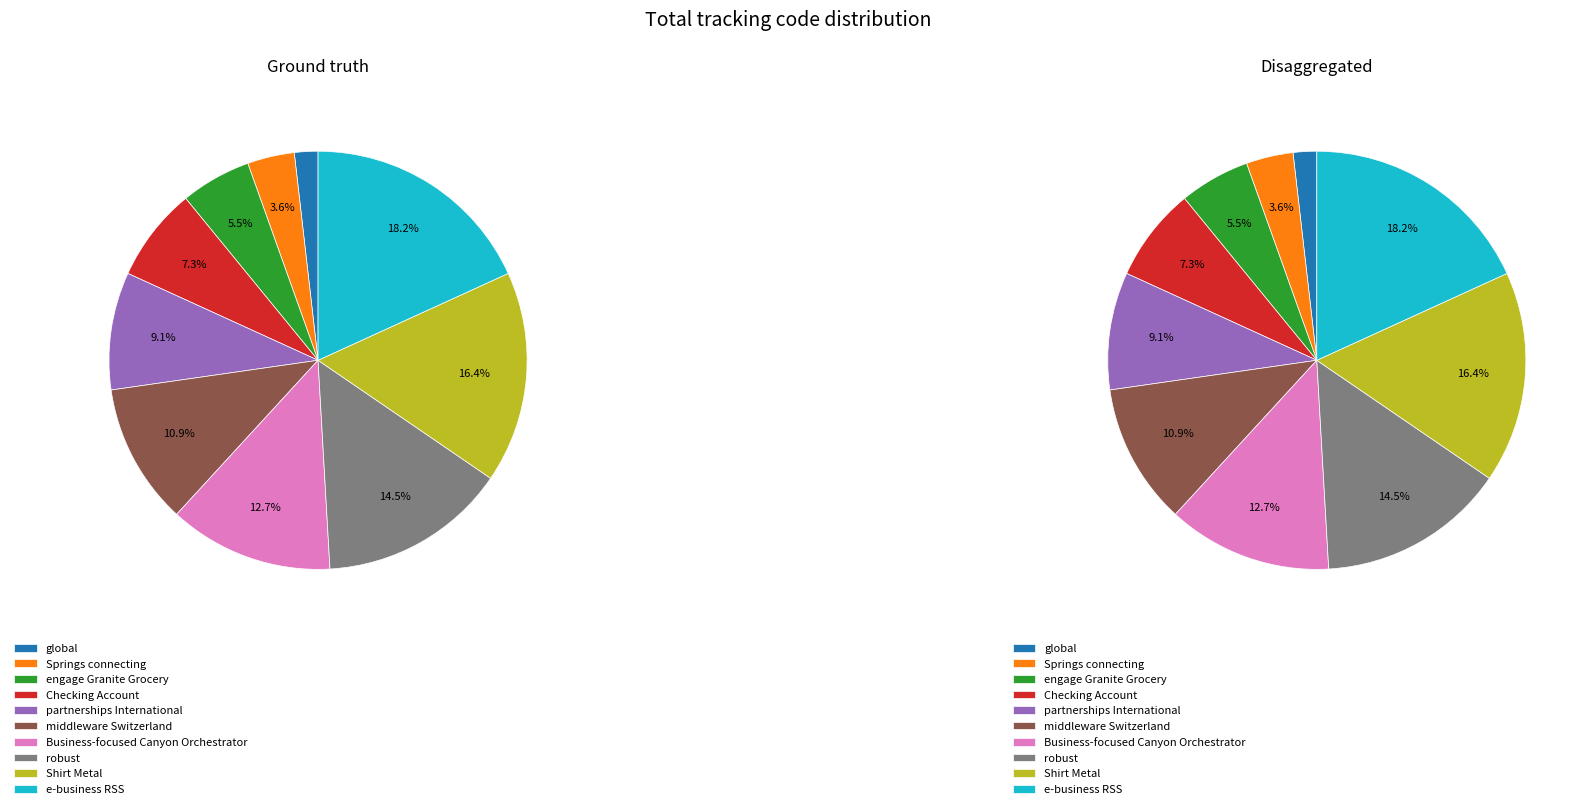

Which slice is the largest?

e-business RSS